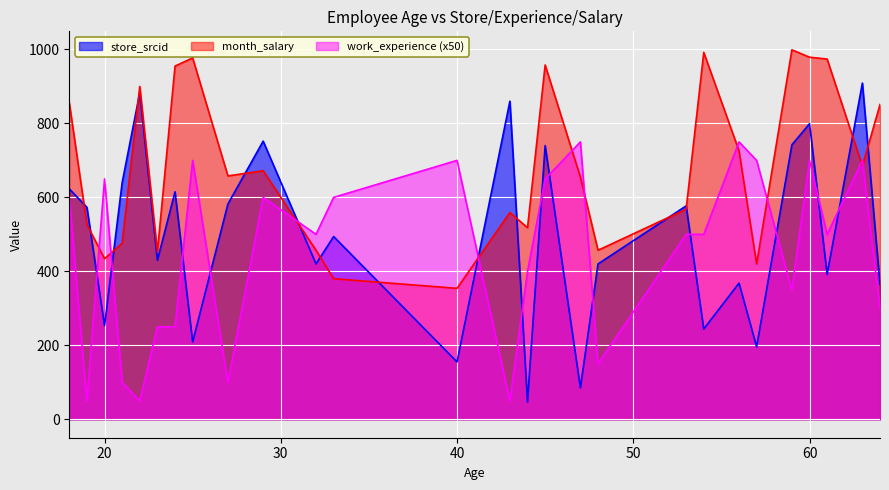

Rank the series at 18 from lowest to highest value.

work_experience, store_srcid, month_salary_scaled